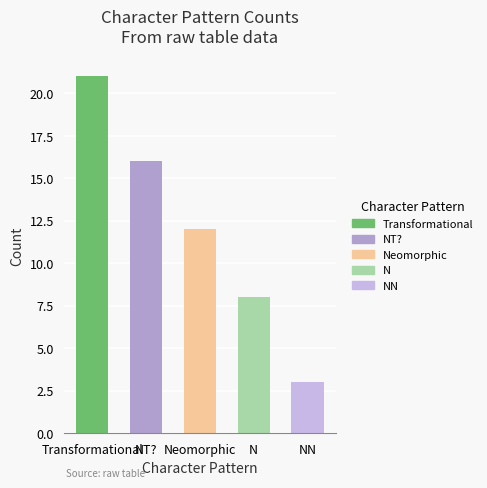

What is the change in value from N to NN?

-5